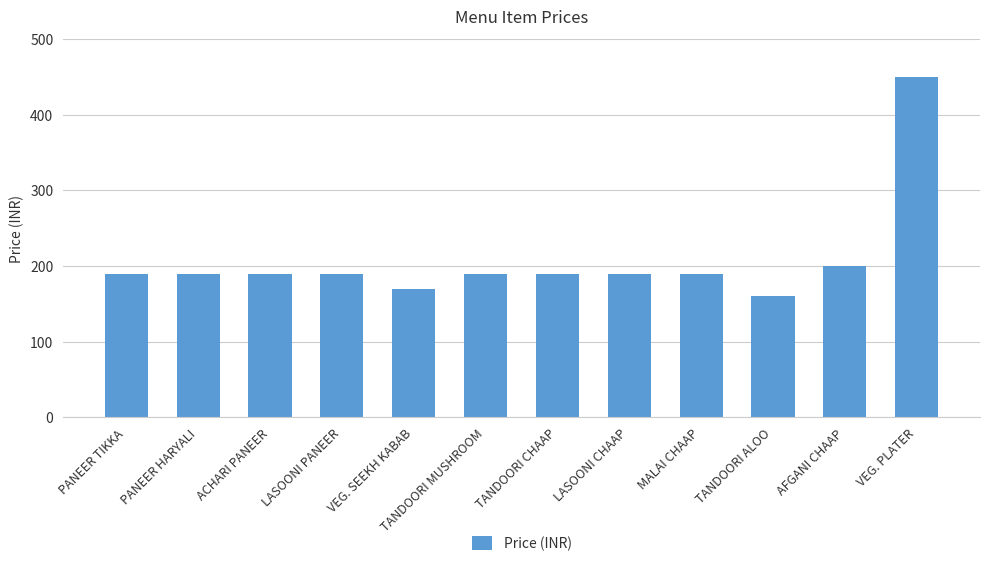

How many data points are less than 190?

2